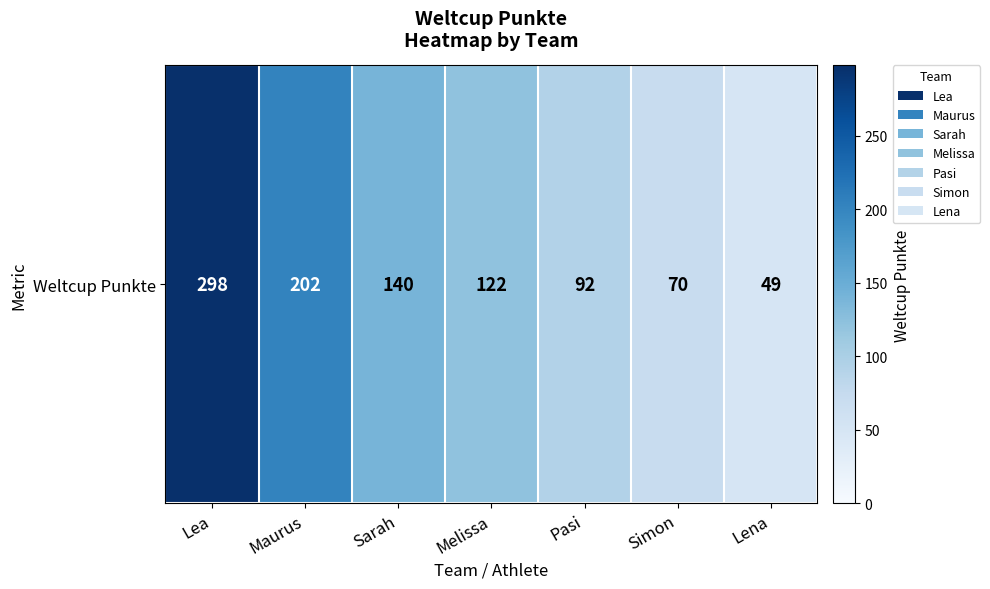

What is the difference between the values at Pasi and Maurus?

110